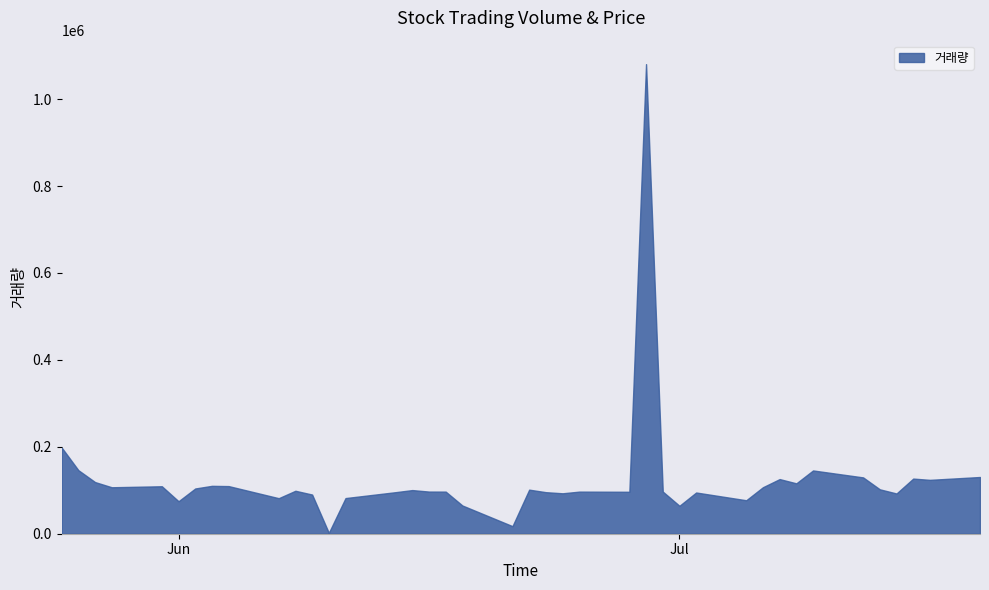

At which category does 거래량 reach its first local valley?

2021-05-28